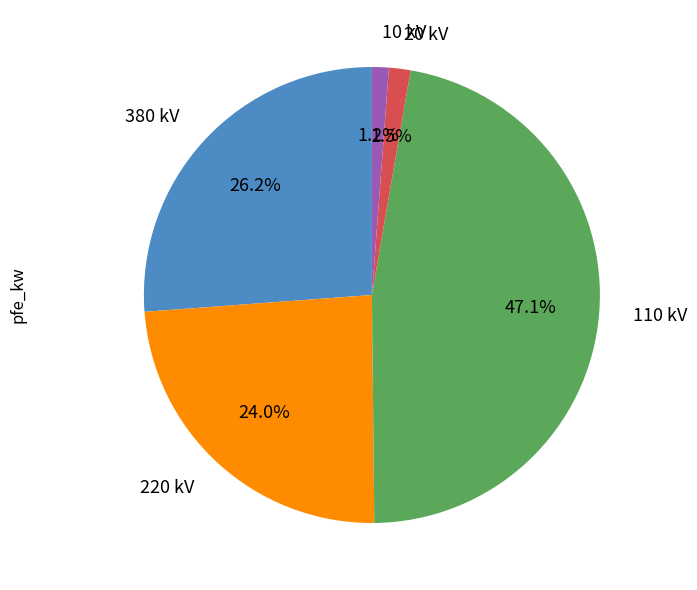

Which slice is the largest?

110 kV